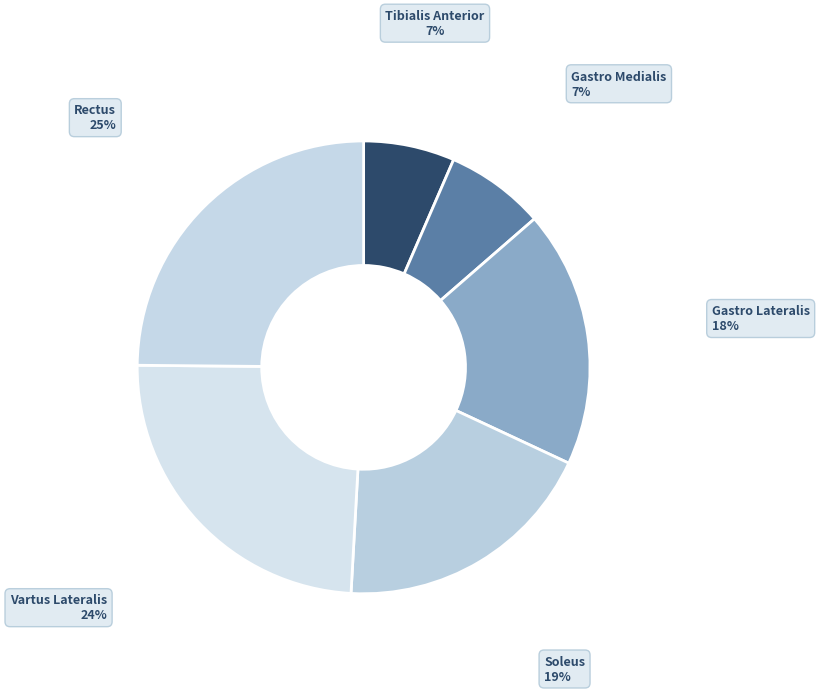

What percentage is the Tibialis Anterior slice, to the nearest percent?

7%